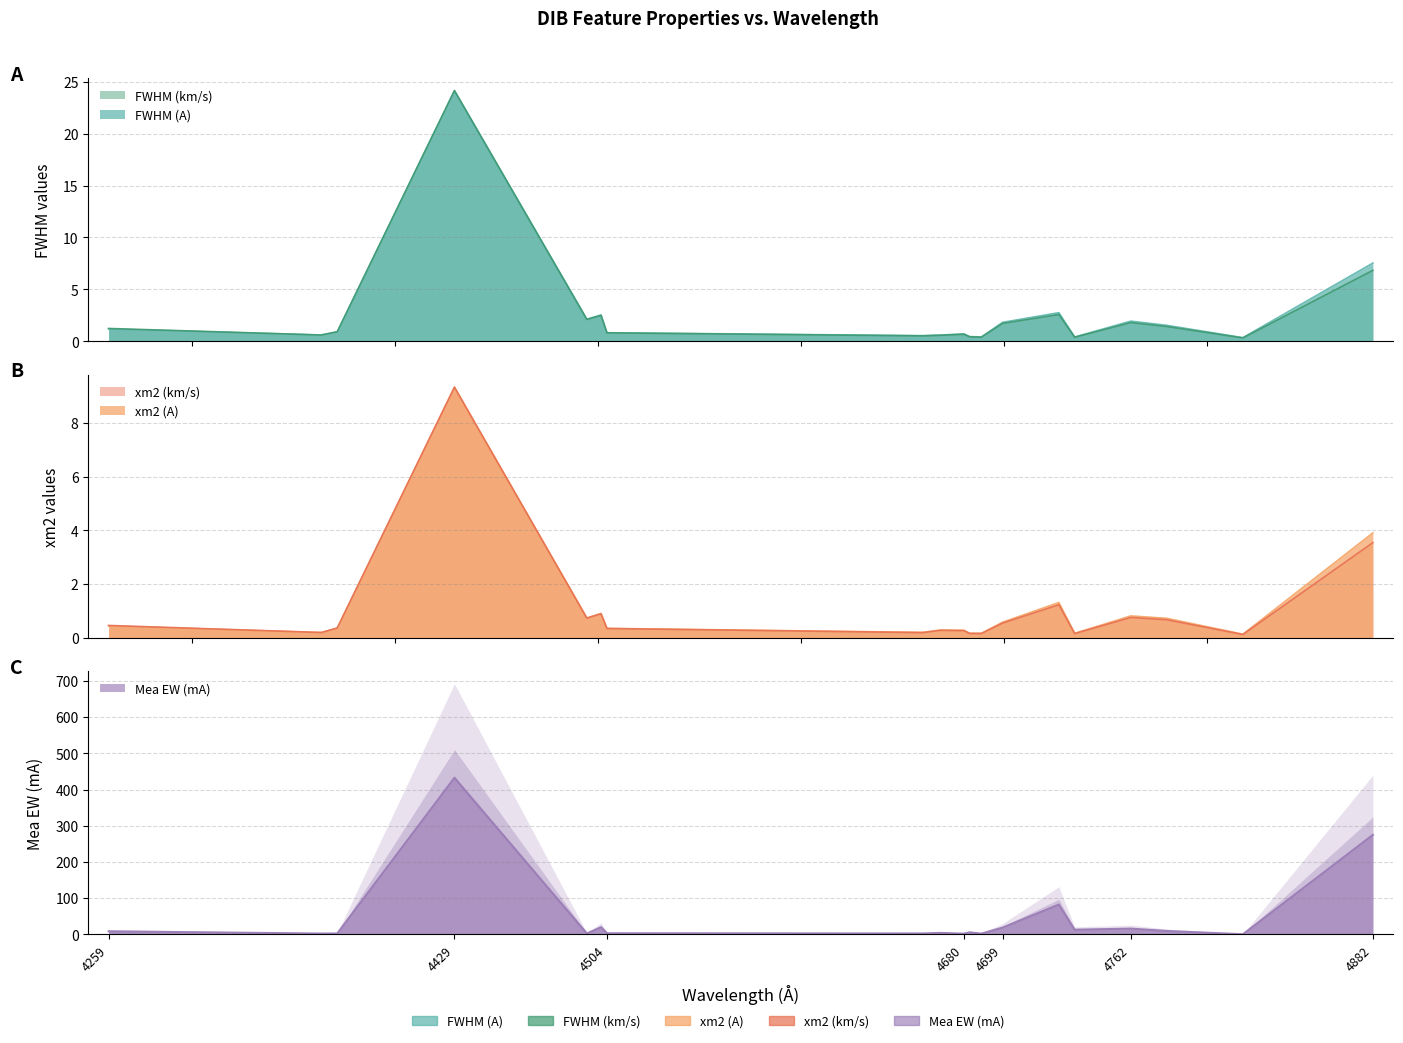

How many lines are shown in the chart?

5